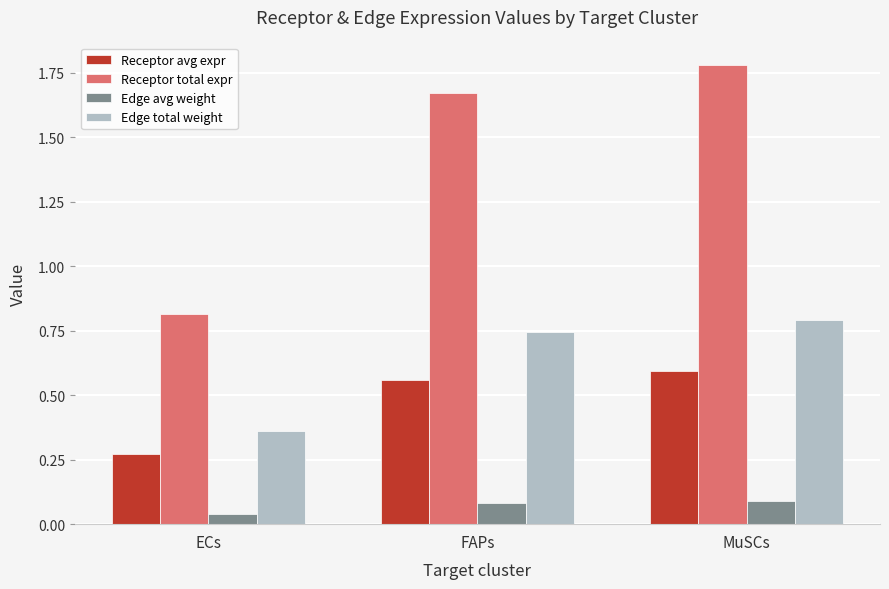

At MuSCs, list the series in order from largest to smallest.

Receptor total expr, Edge total weight, Receptor avg expr, Edge avg weight